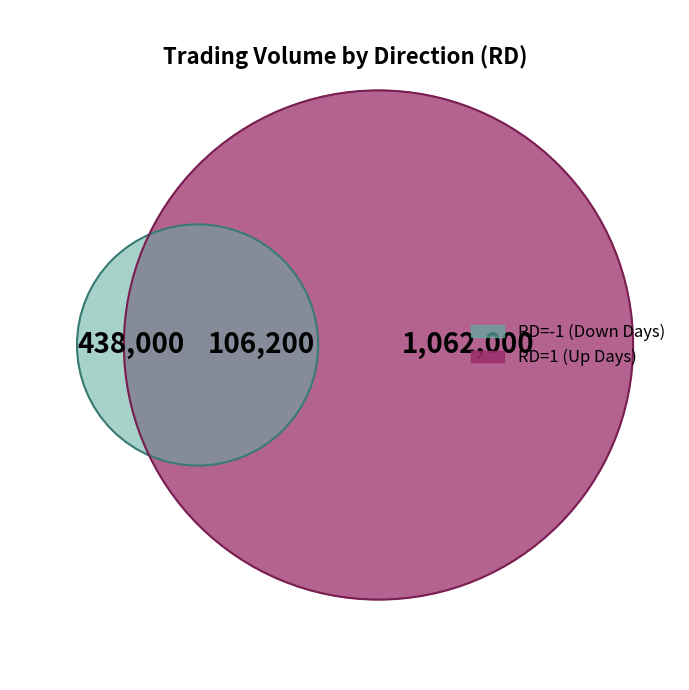

The 2017-07-07 slice represents 14% of the pie. True or false?

False